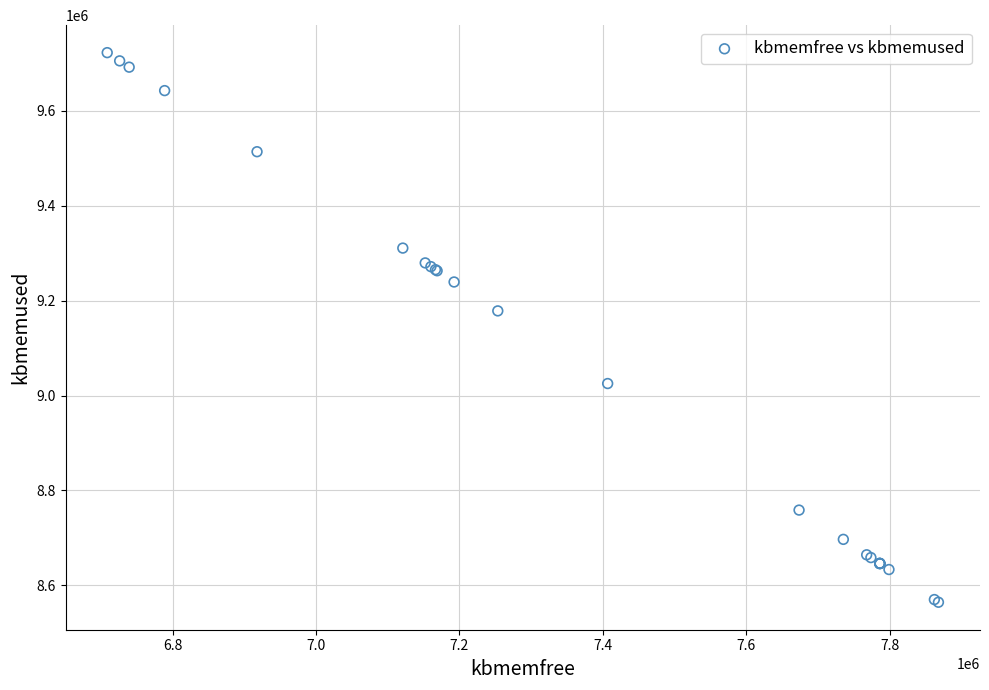

What Y value in the scatter plot is closest to 9143548?

9178444